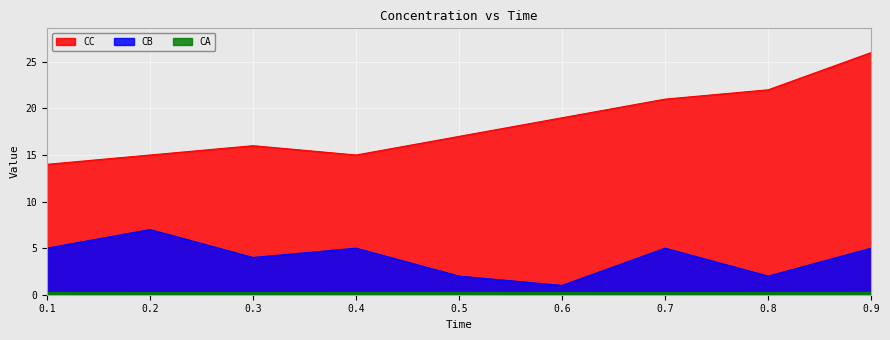

Reading left to right, transcribe all the data shown in this chart.

CA: 0.1=0.2	0.2=0.2	0.3=0.2	0.4=0.2	0.5=0.3	0.6=0.2	0.7=0.2	0.8=0.2	0.9=0.3
CB: 0.1=5.0	0.2=7.0	0.3=4.0	0.4=5.0	0.5=2.0	0.6=1.0	0.7=5.0	0.8=2.0	0.9=5.0
CC: 0.1=14.0	0.2=15.0	0.3=16.0	0.4=15.0	0.5=17.0	0.6=19.0	0.7=21.0	0.8=22.0	0.9=26.0